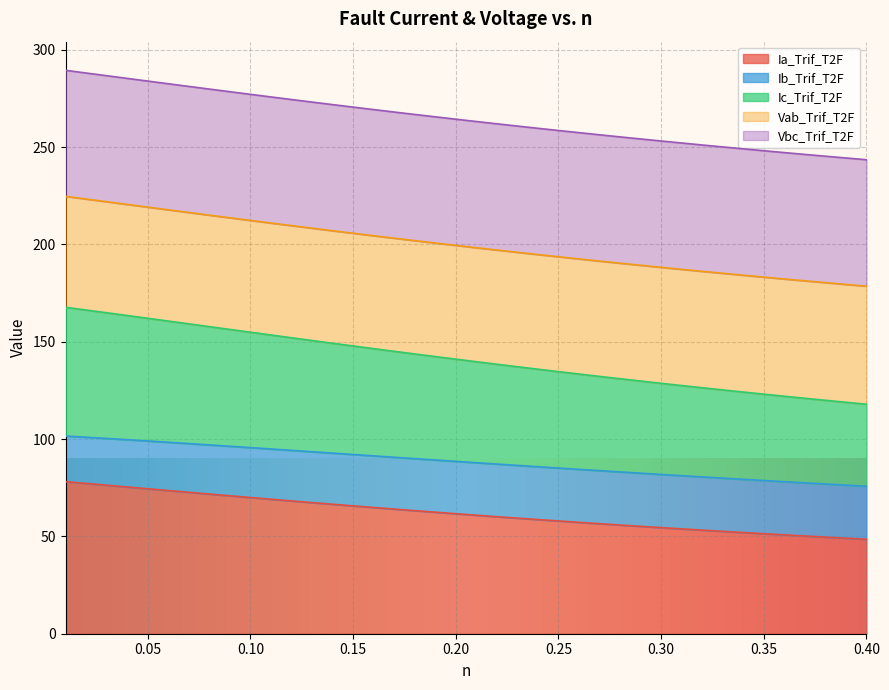

What are all the series names shown in the legend?

Ia_Trif_T2F, Ib_Trif_T2F, Ic_Trif_T2F, Vab_Trif_T2F, Vbc_Trif_T2F